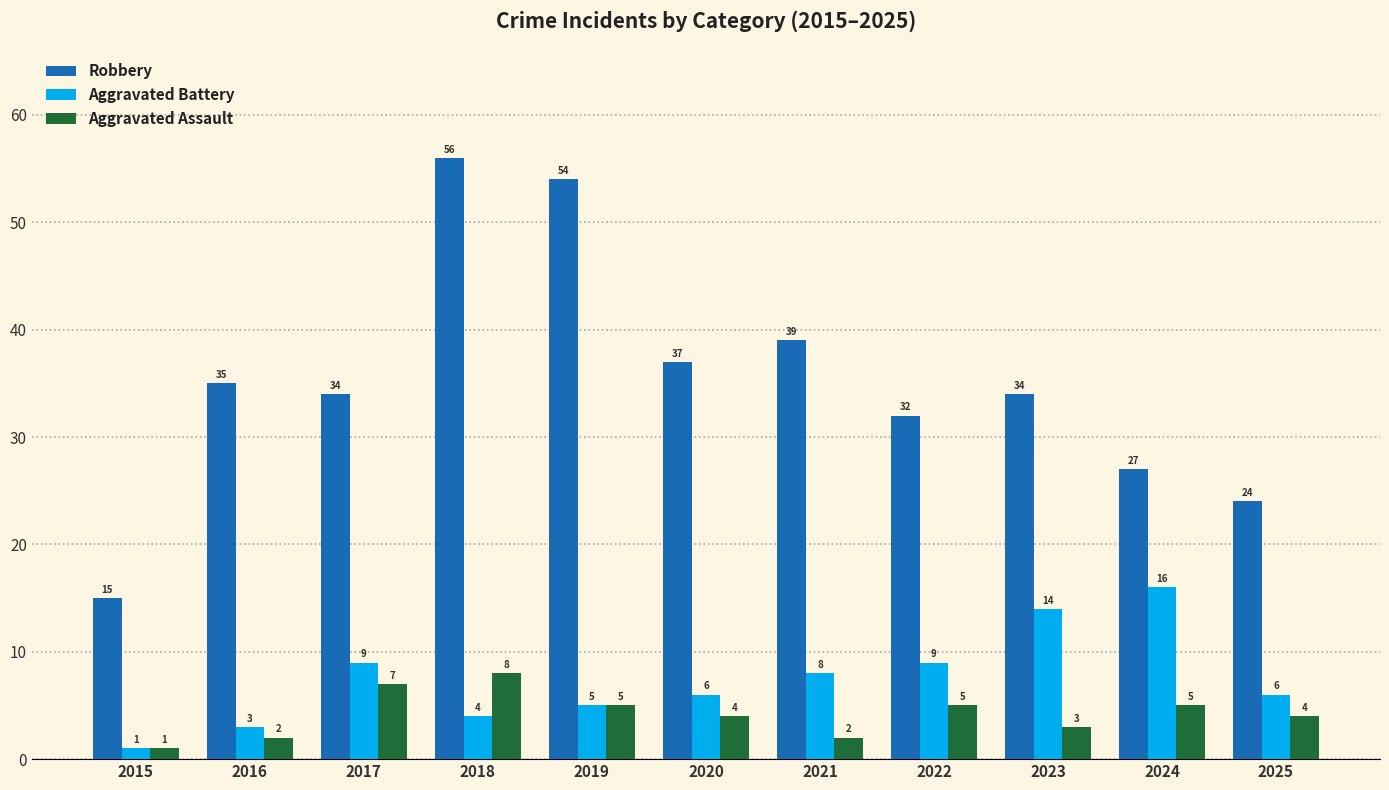

Which series has the largest total across all categories?

Robbery